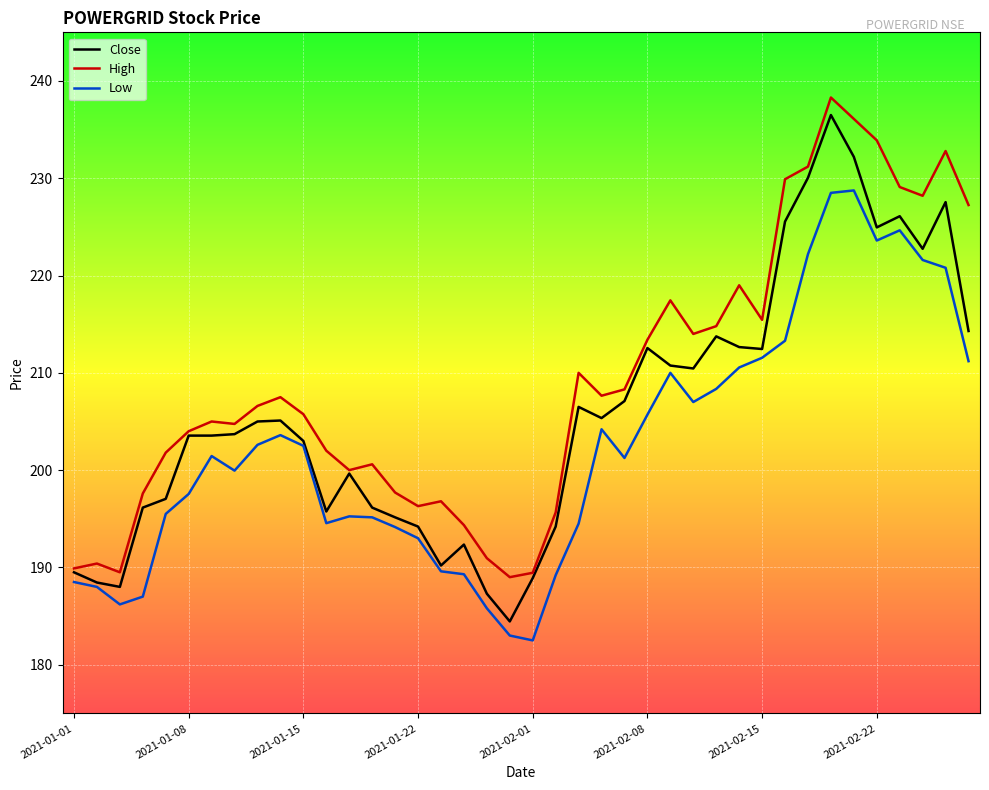

Which series has the largest total across all categories?

High